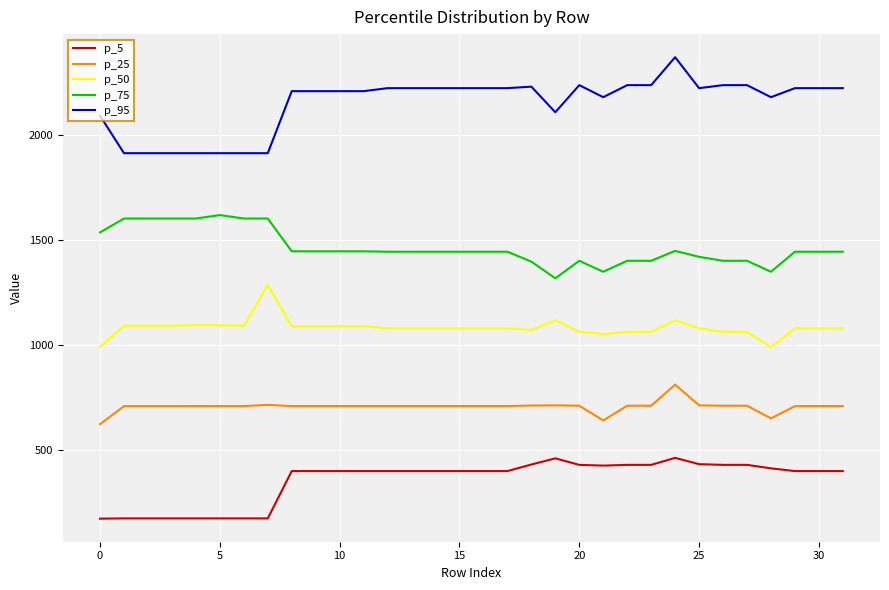

What is the smallest value displayed?

173.8